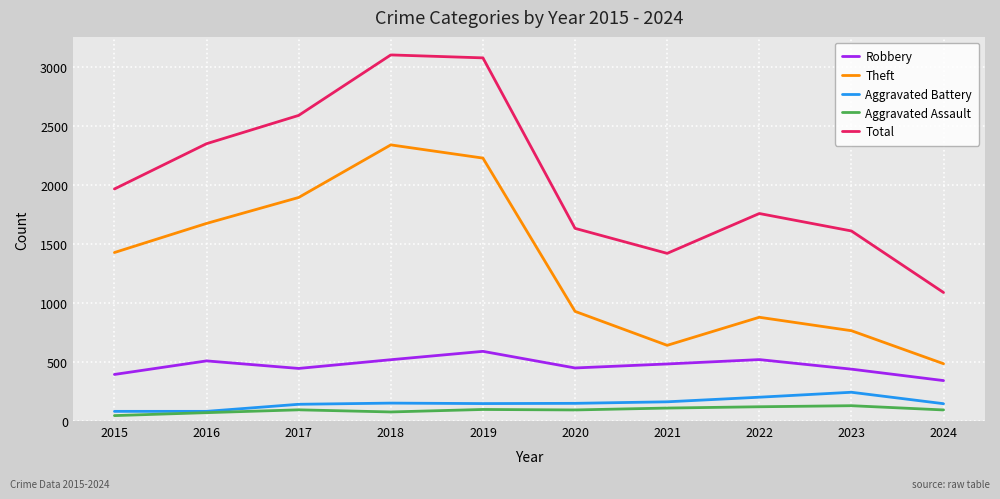

True or false: Total has more than 2 interior local peaks.

False